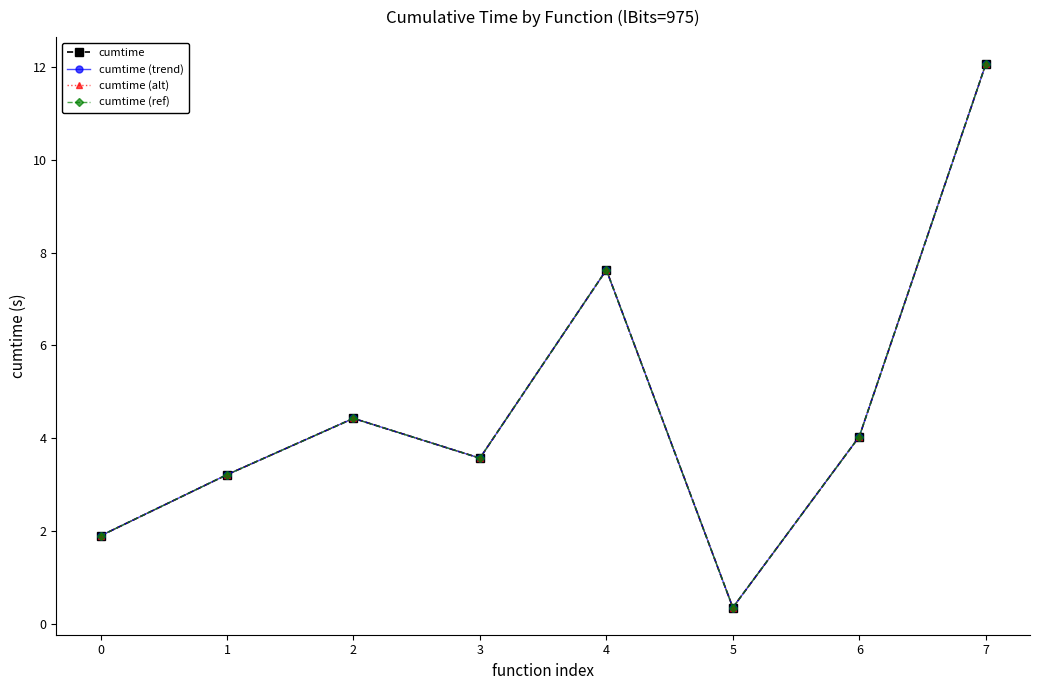

True or false: cumtime (alt) and cumtime intersect in this chart.

False